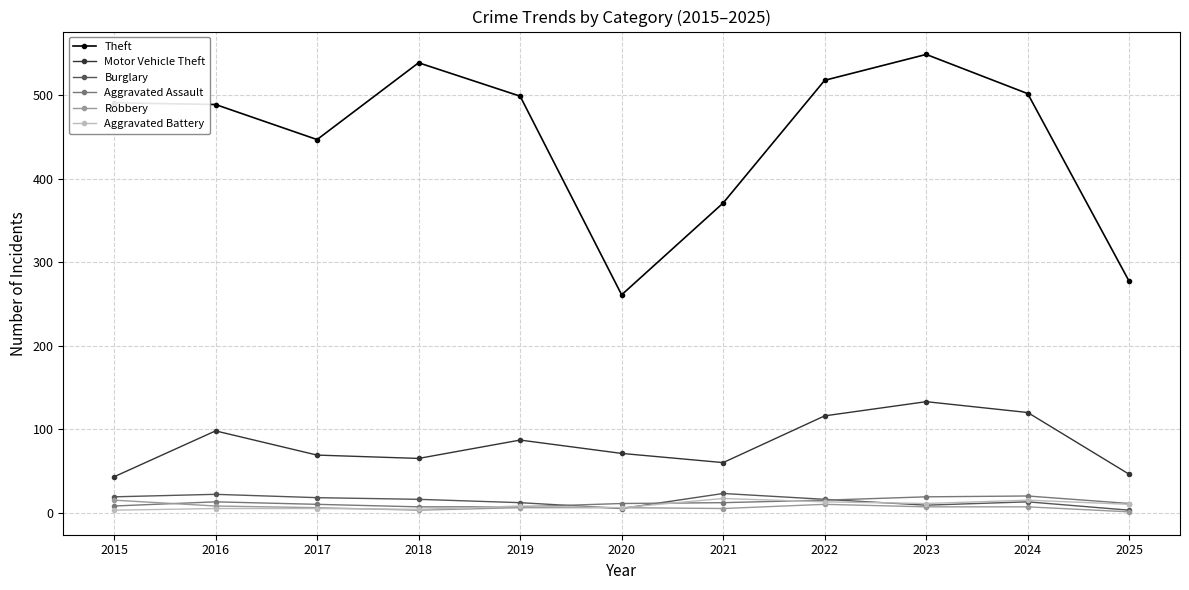

In Aggravated Battery, how many points are lower than both neighbors (excluding endpoints)?

3